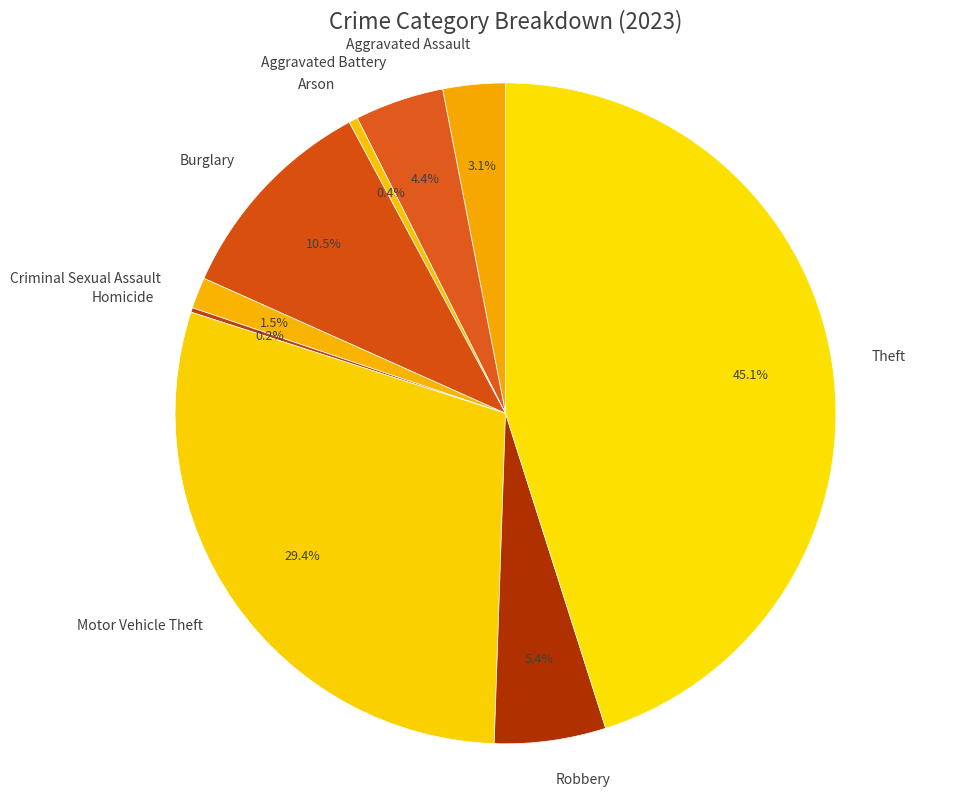

Which category has the biggest portion of the pie?

Theft